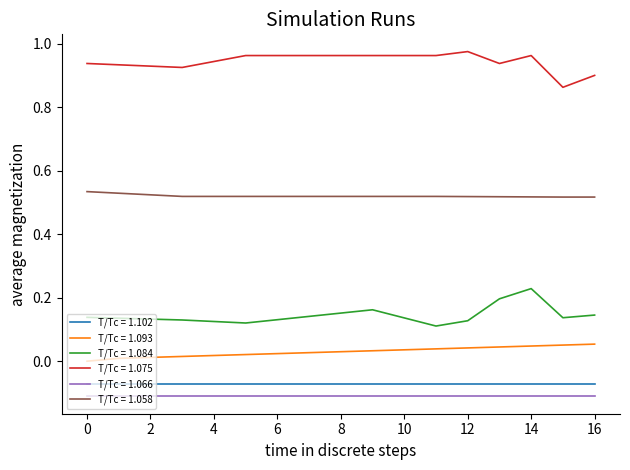

True or false: T/Tc = 1.075 and T/Tc = 1.093 intersect in this chart.

False